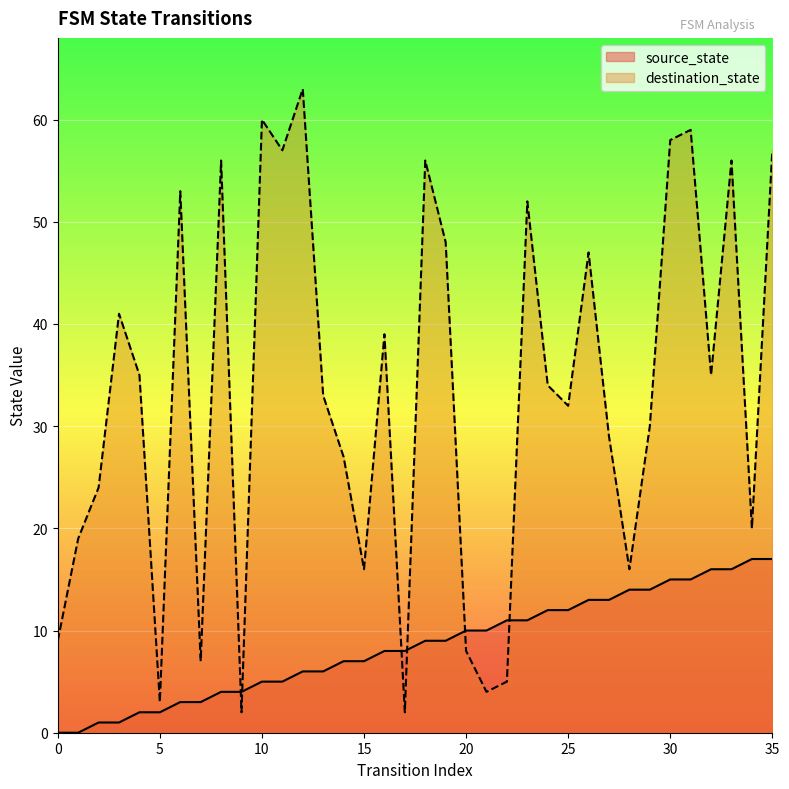

How many values in the destination_state series are below 34?

18